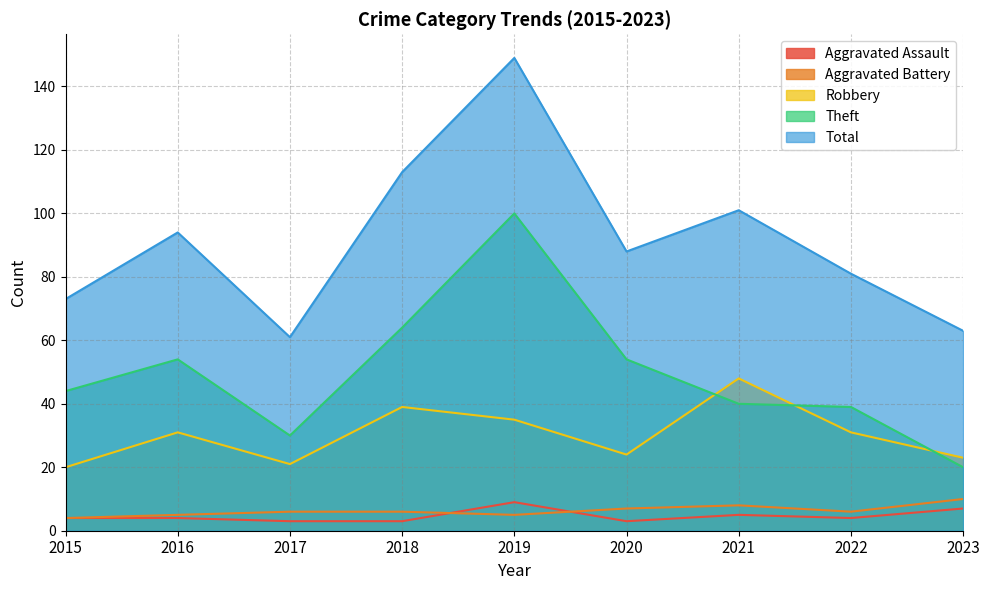

The value of Aggravated Assault at 2015 is 4. True or false?

True